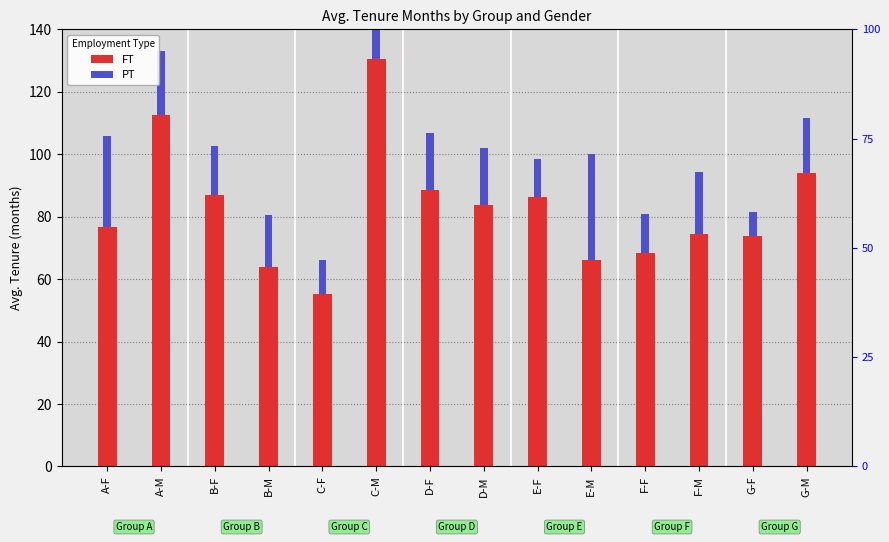

What is the difference between the maximum and minimum values in the PT series?

26.1